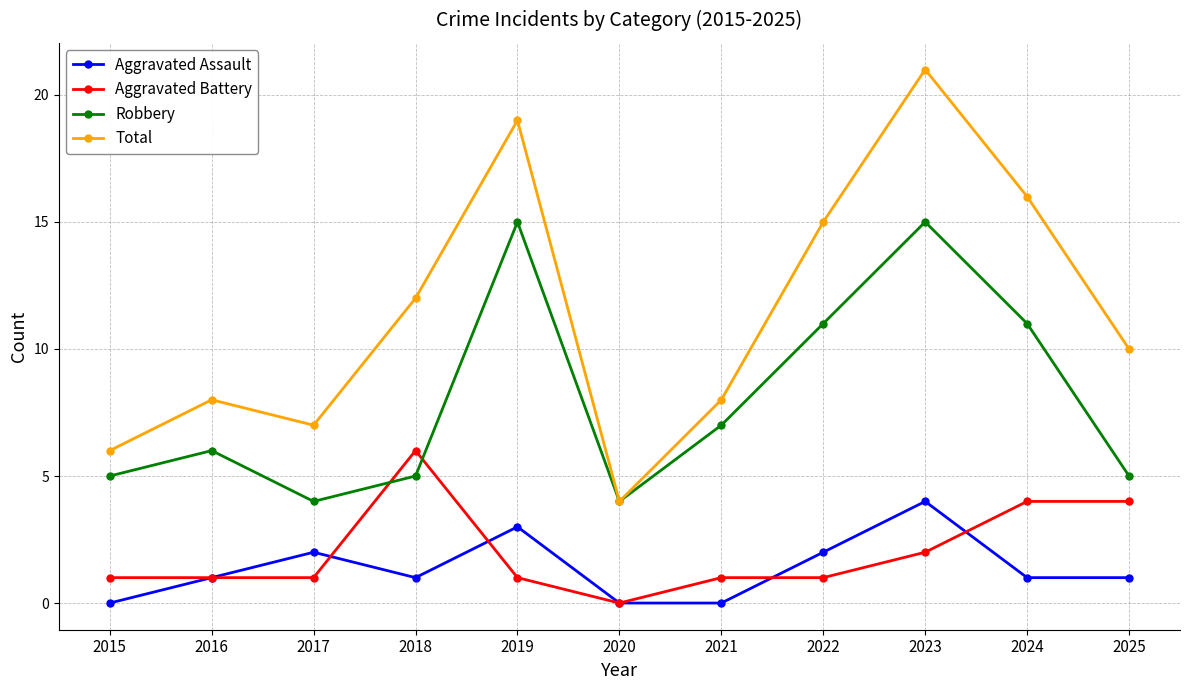

True or false: Aggravated Assault and Robbery intersect in this chart.

False